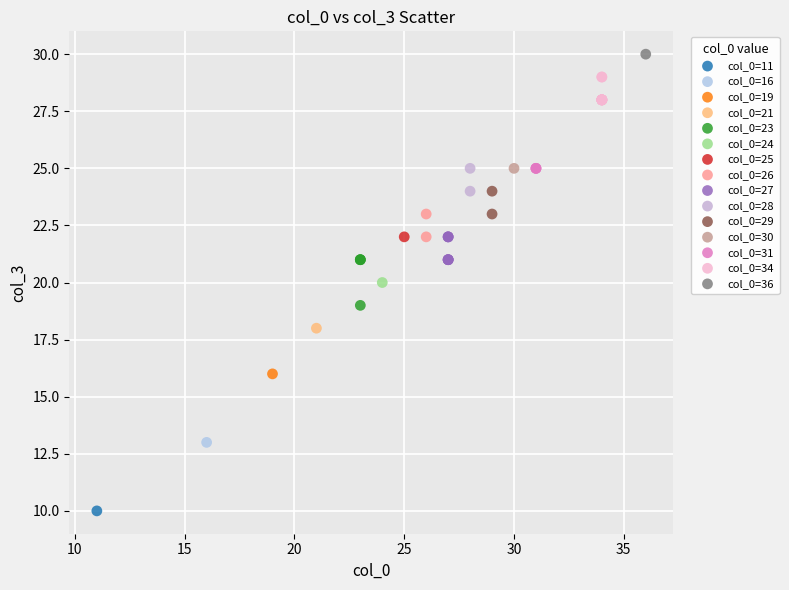

What are all the series names shown in the legend?

col_0=11, col_0=16, col_0=19, col_0=21, col_0=23, col_0=24, col_0=25, col_0=26, col_0=27, col_0=28, col_0=29, col_0=30, col_0=31, col_0=34, col_0=36